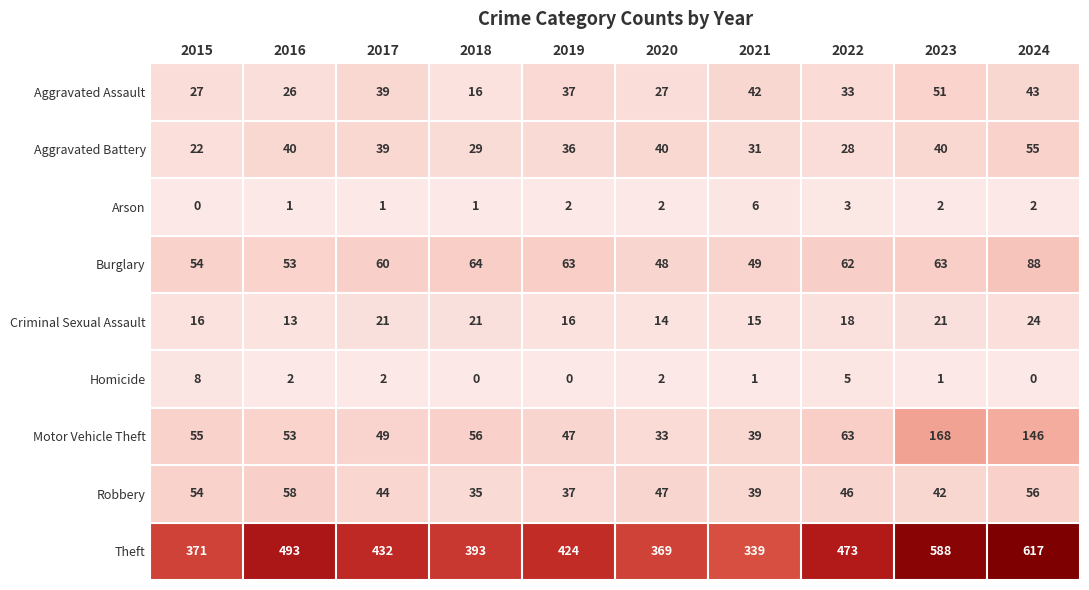

What is the total value across all series at 2018?

615